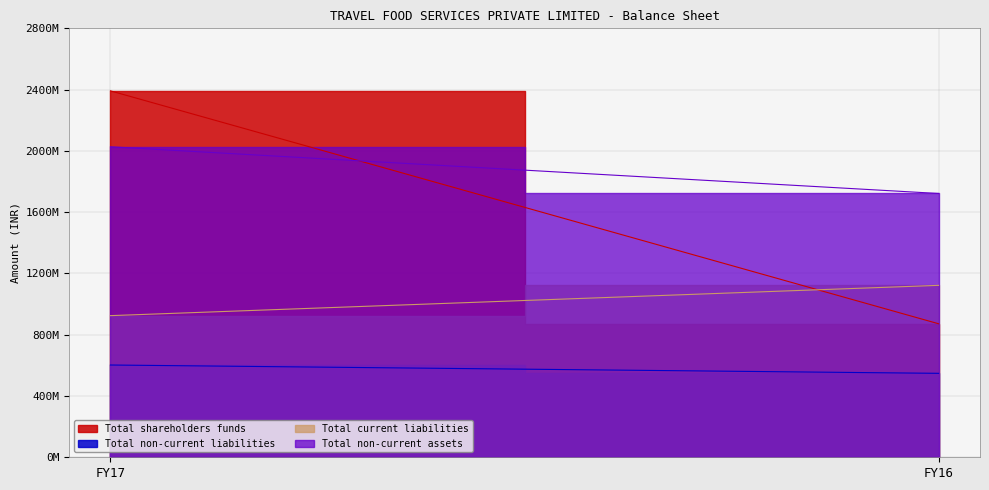

Reading right to left, what are all the values shown in this chart?

Total shareholders funds: FY16=871537657	FY17=2391881025
Total non-current liabilities: FY16=547961368	FY17=602272683
Total current liabilities: FY16=1122254801	FY17=924549001
Total non-current assets: FY16=1722000163	FY17=2026827782